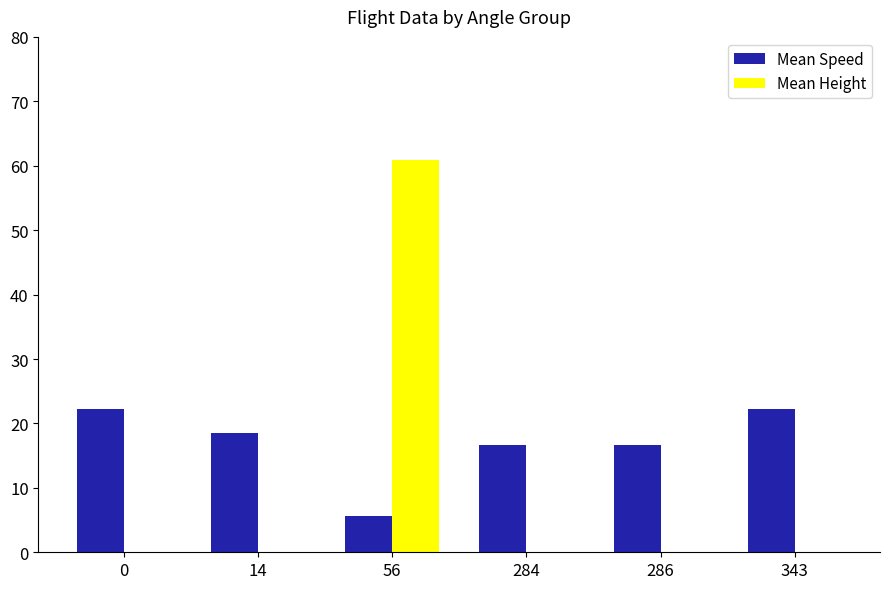

Is the value of Mean Speed at 56 greater than the value of Mean Height at 343?

Yes